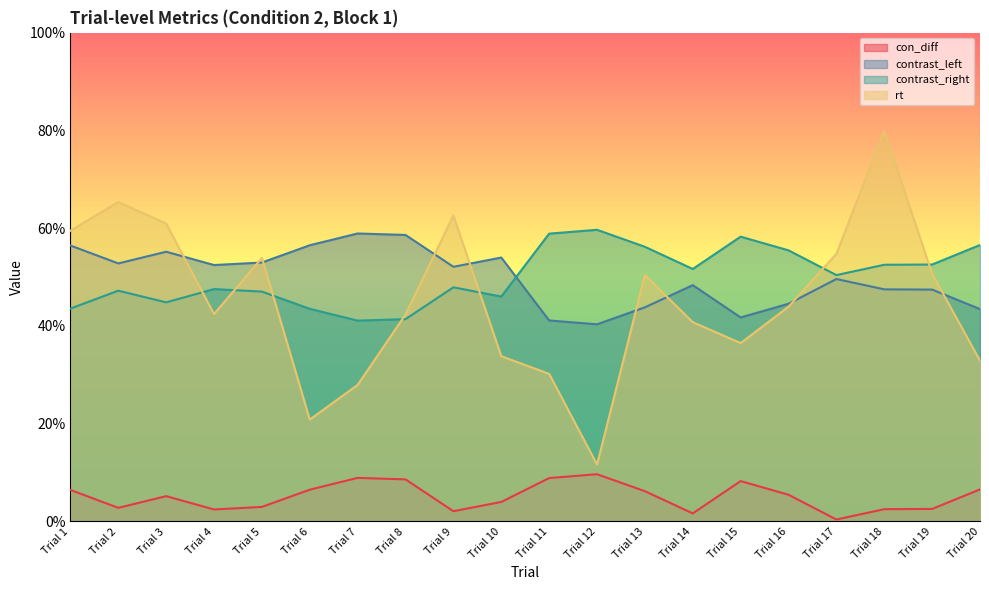

At which category does the chart reach its peak across all series?

Trial 18